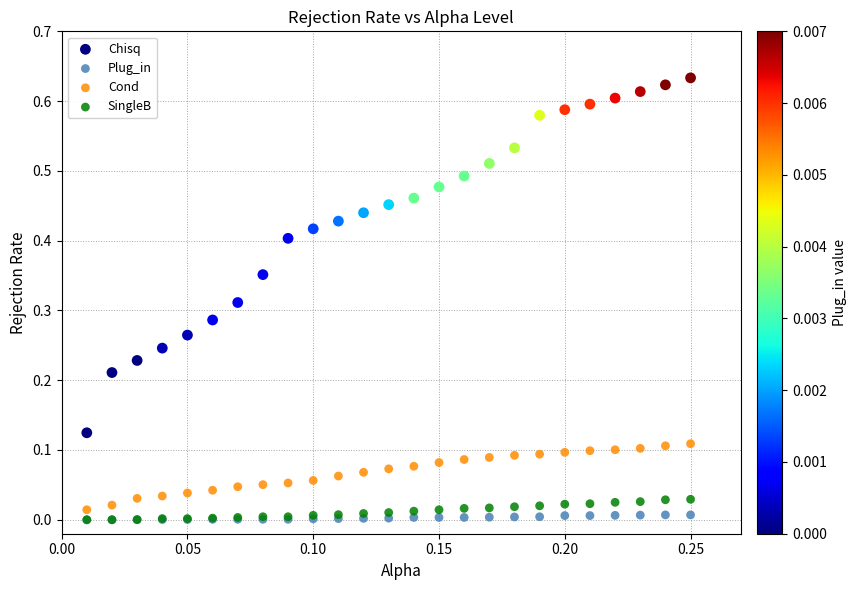

What are all the series names shown in the legend?

Chisq, Plug_in, Cond, SingleB